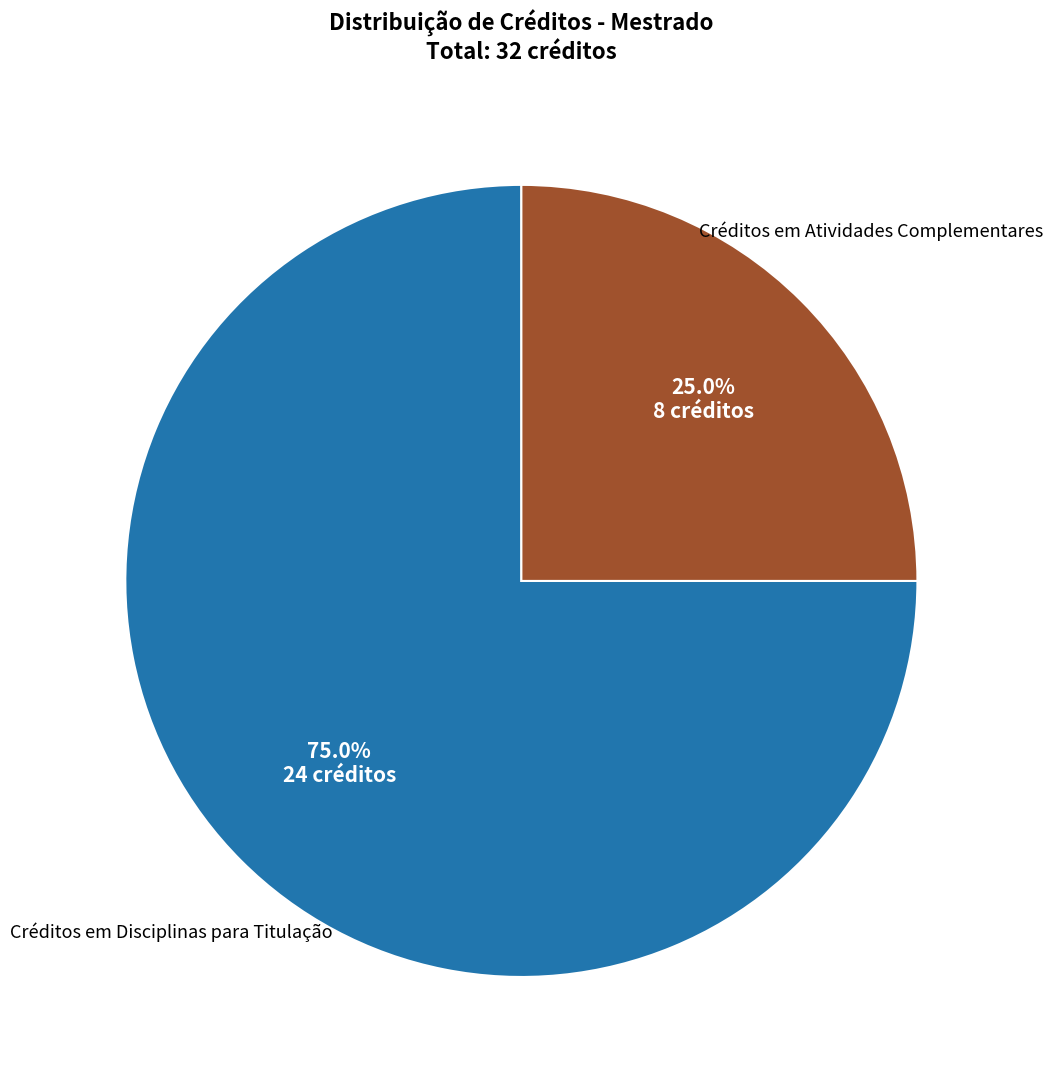

Is there any slice that represents more than half of the pie?

Yes